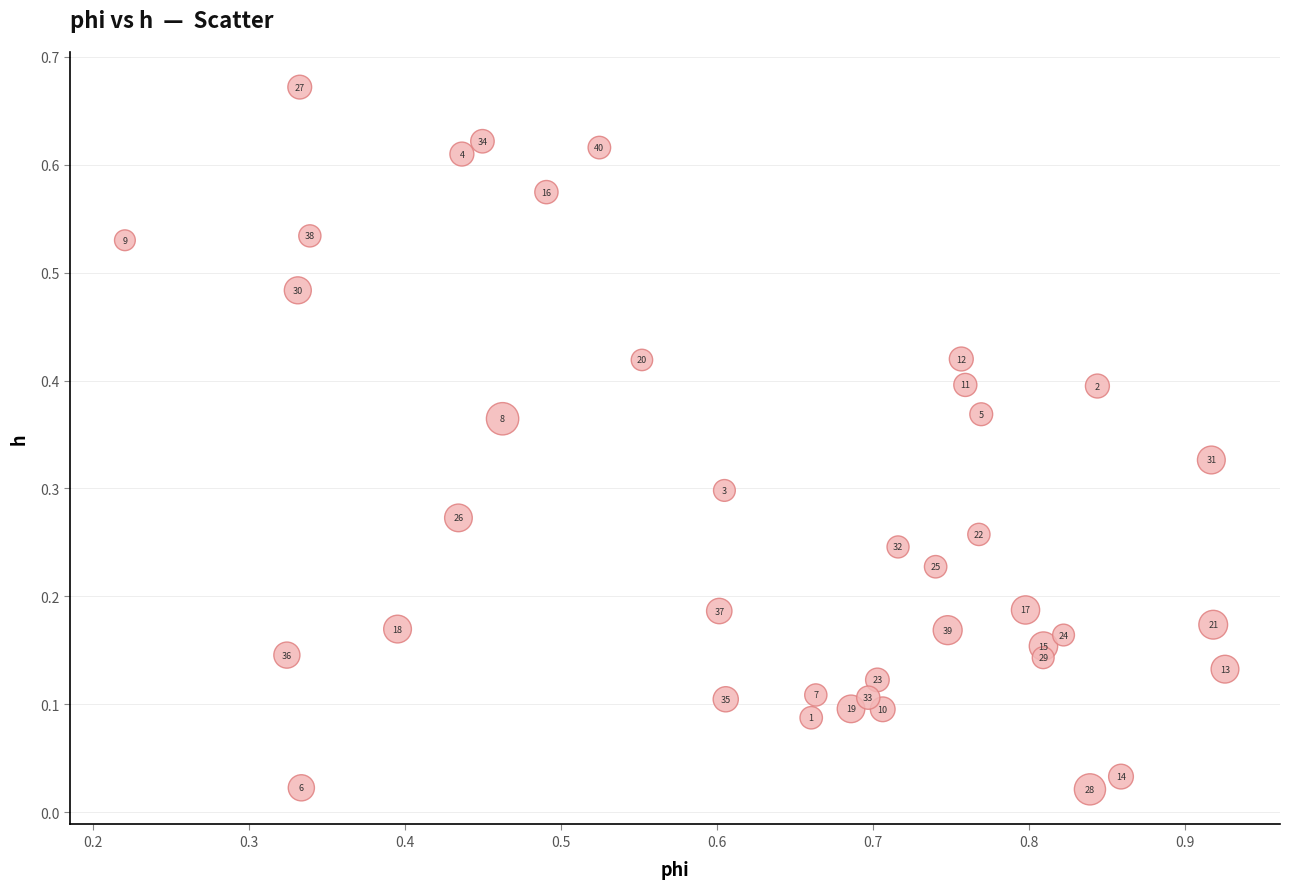

How many data points are displayed?

40